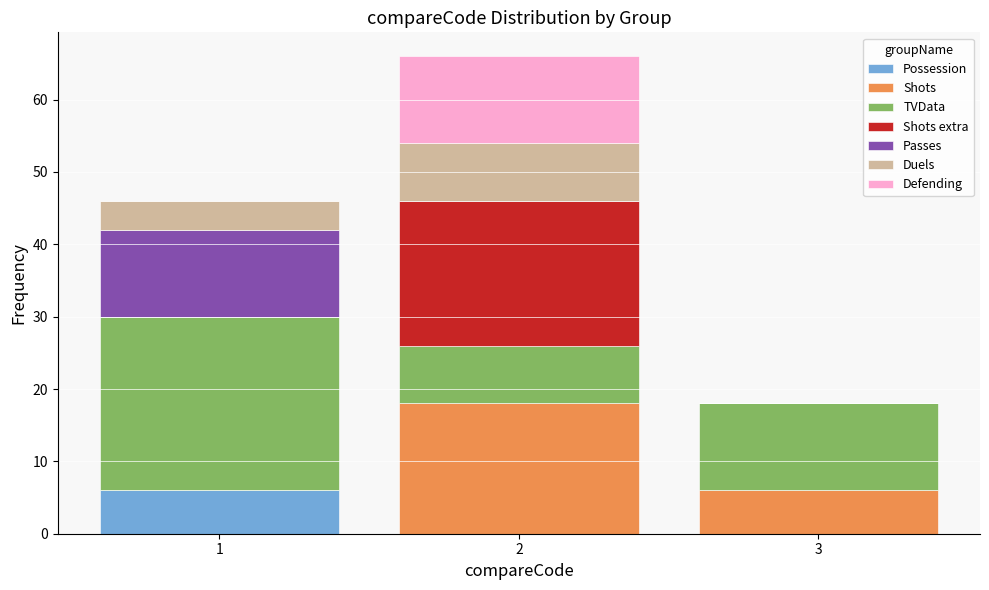

Reading left to right, list every stacked bar in this chart as the range it spans on the x-axis followed by its total height. The values are not printed on the chart, so give them approximately, as read against the axis.

0.5 to 1.5: 46
1.5 to 2.5: 66
2.5 to 3.5: 18